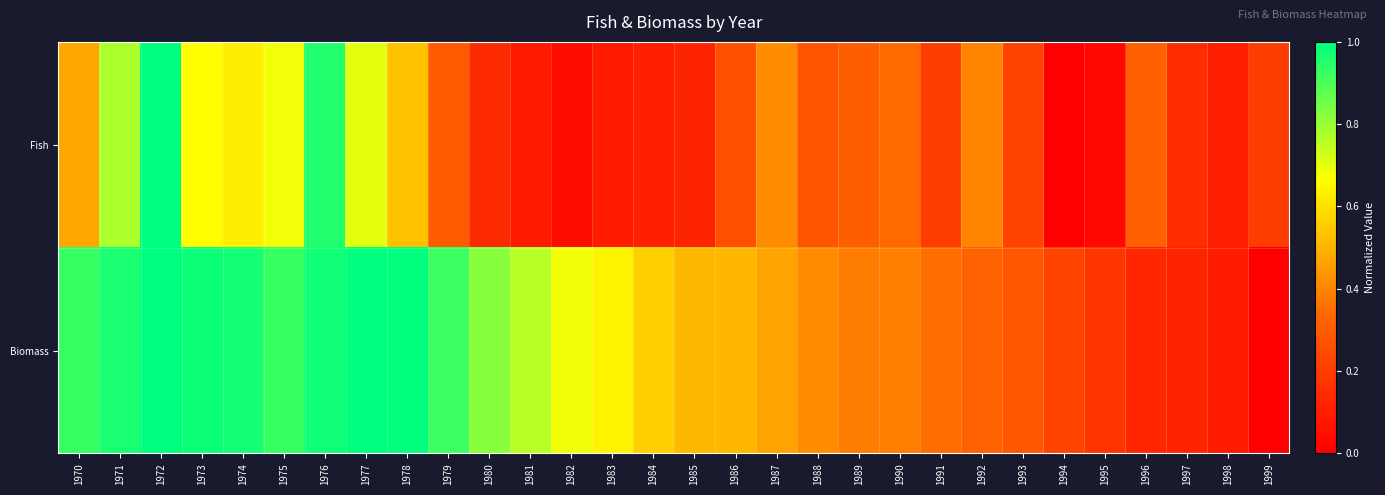

Count the number of categories in the chart.

30